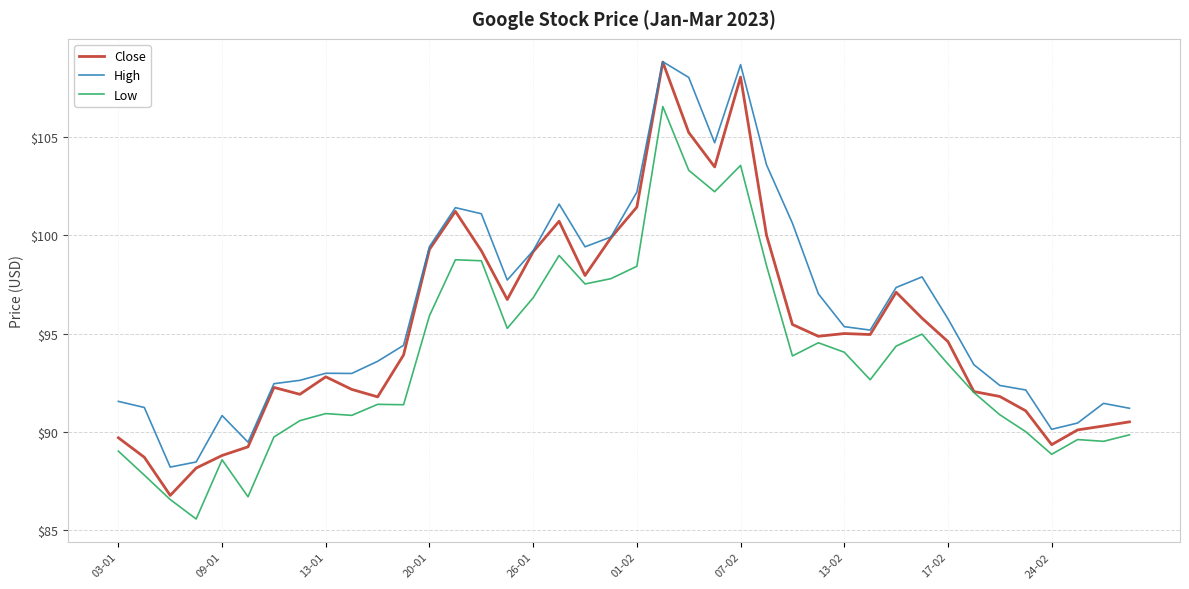

Which series has the largest range (max minus min)?

Close